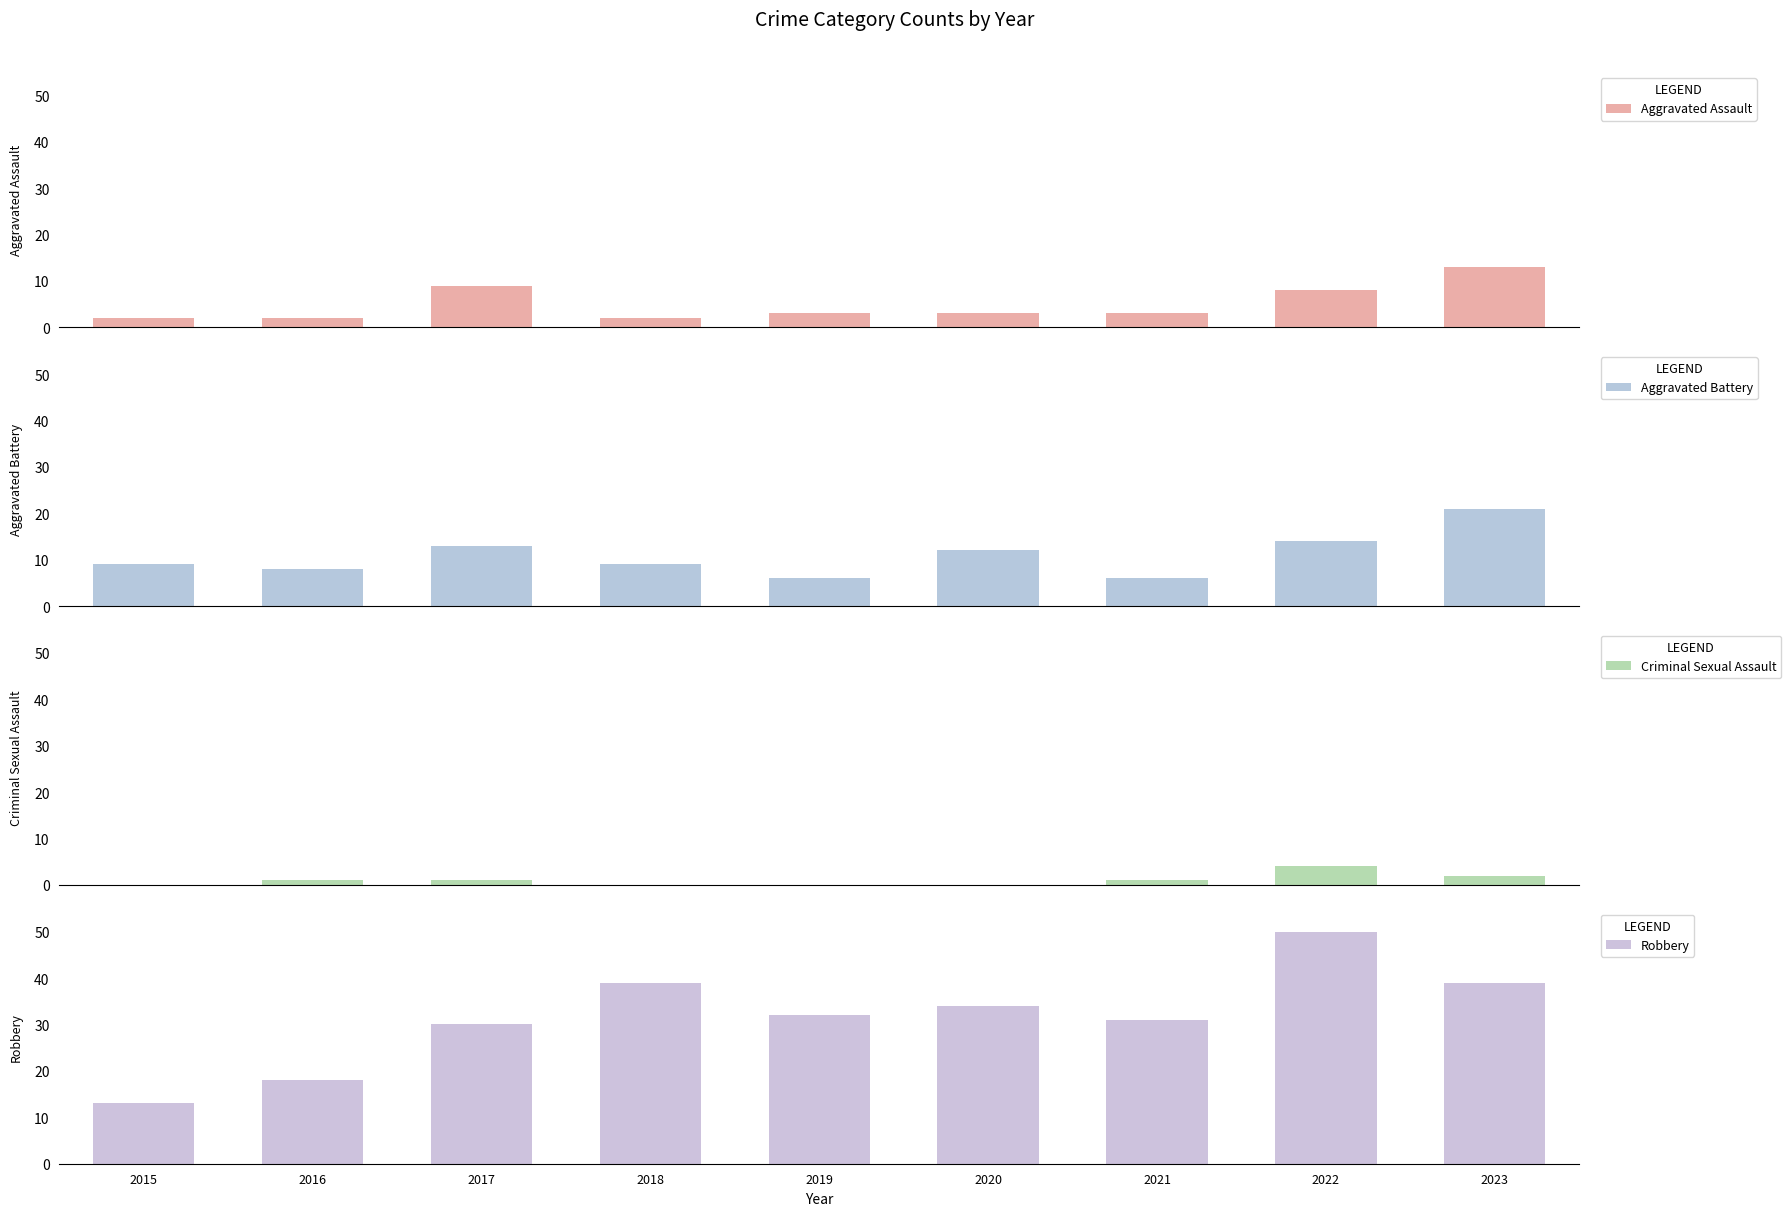

Which series changed the most between 2018 and 2021?

Robbery